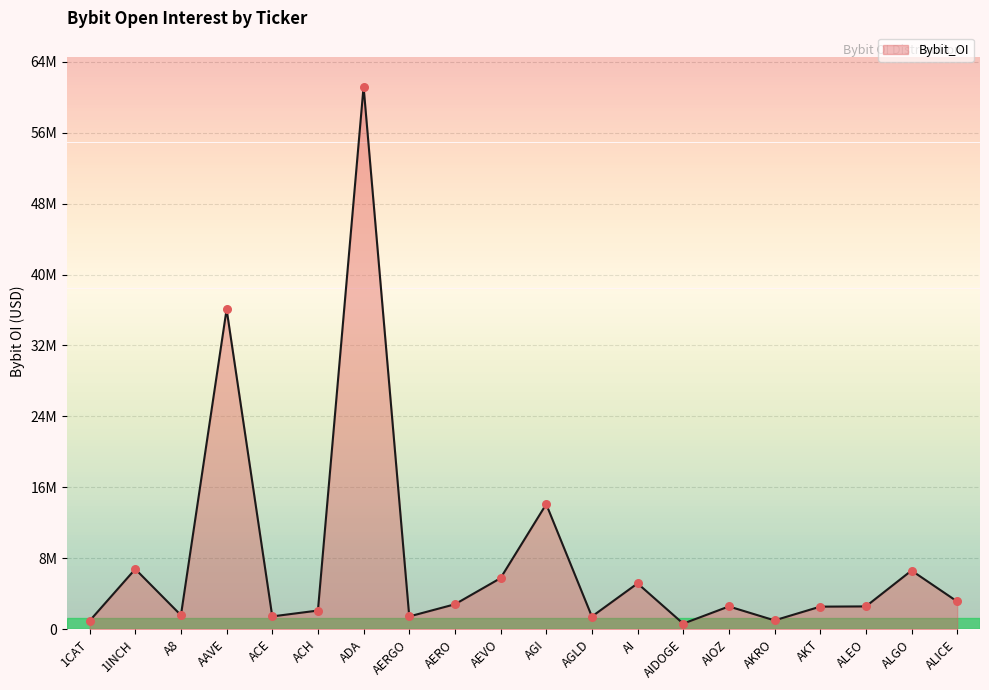

Between 1CAT and AI, which is larger?

AI